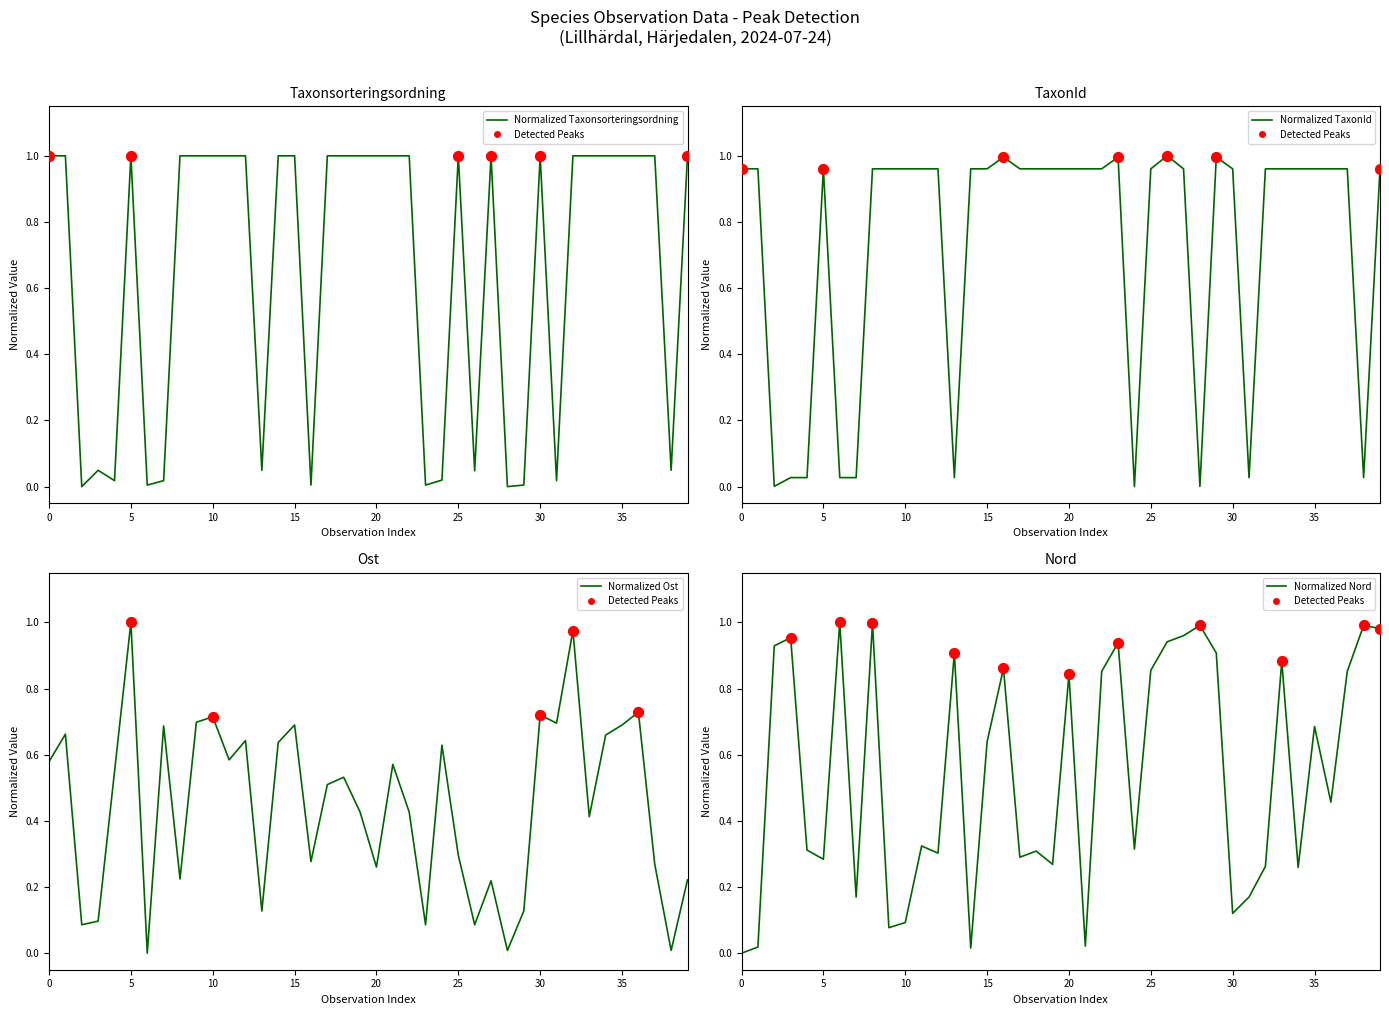

Which series has the largest total across all categories?

TaxonId